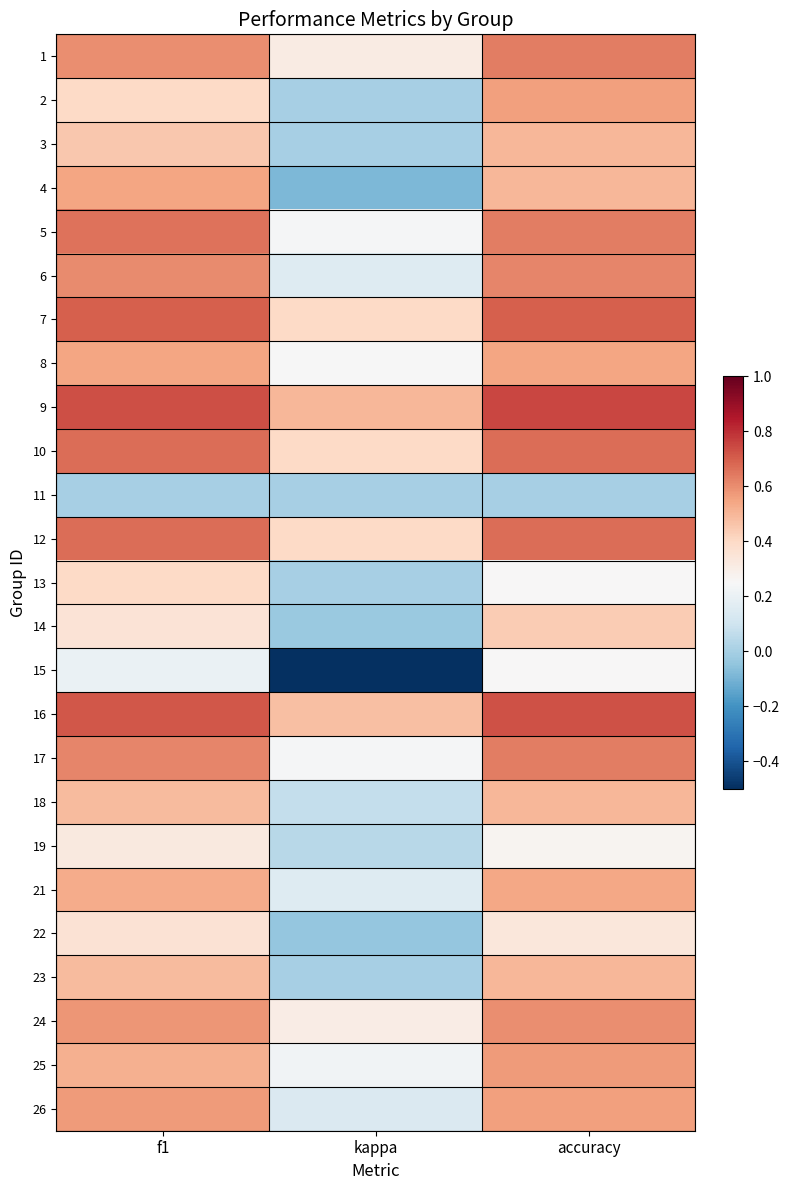

Reading left to right, list all the values displayed in this chart.

1: f1=0.6	kappa=0.3	accuracy=0.6
2: f1=0.4	kappa=0.0	accuracy=0.6
3: f1=0.5	kappa=0.0	accuracy=0.5
4: f1=0.5	kappa=-0.1	accuracy=0.5
5: f1=0.7	kappa=0.2	accuracy=0.6
6: f1=0.6	kappa=0.2	accuracy=0.6
7: f1=0.7	kappa=0.4	accuracy=0.7
8: f1=0.5	kappa=0.2	accuracy=0.5
9: f1=0.7	kappa=0.5	accuracy=0.8
10: f1=0.7	kappa=0.4	accuracy=0.7
11: f1=0.0	kappa=0.0	accuracy=0.0
12: f1=0.7	kappa=0.4	accuracy=0.7
13: f1=0.4	kappa=0.0	accuracy=0.2
14: f1=0.4	kappa=-0.0	accuracy=0.4
15: f1=0.2	kappa=-0.5	accuracy=0.2
16: f1=0.7	kappa=0.5	accuracy=0.7
17: f1=0.6	kappa=0.2	accuracy=0.6
18: f1=0.5	kappa=0.1	accuracy=0.5
19: f1=0.3	kappa=0.0	accuracy=0.3
21: f1=0.5	kappa=0.2	accuracy=0.5
22: f1=0.4	kappa=-0.0	accuracy=0.3
23: f1=0.5	kappa=0.0	accuracy=0.5
24: f1=0.6	kappa=0.3	accuracy=0.6
25: f1=0.5	kappa=0.2	accuracy=0.6
26: f1=0.6	kappa=0.1	accuracy=0.6